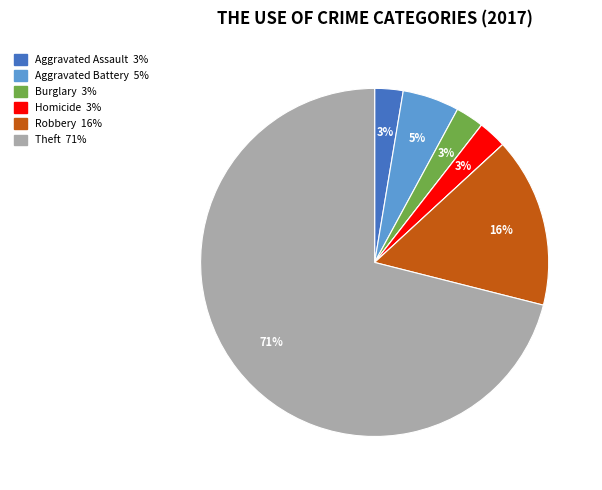

To the nearest percent, what is the average slice percentage?

12%